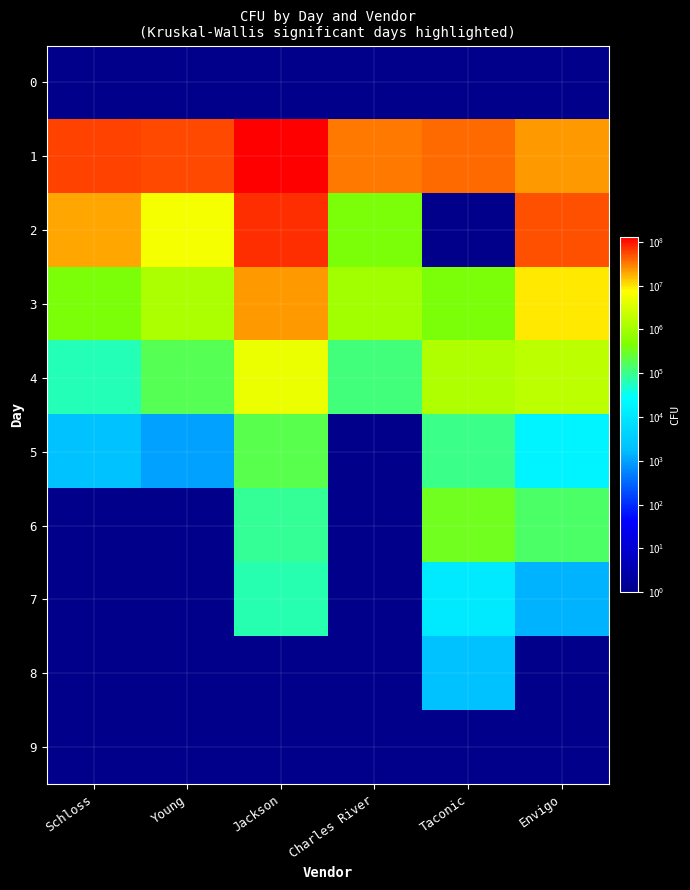

Which series has the largest range (max minus min)?

1